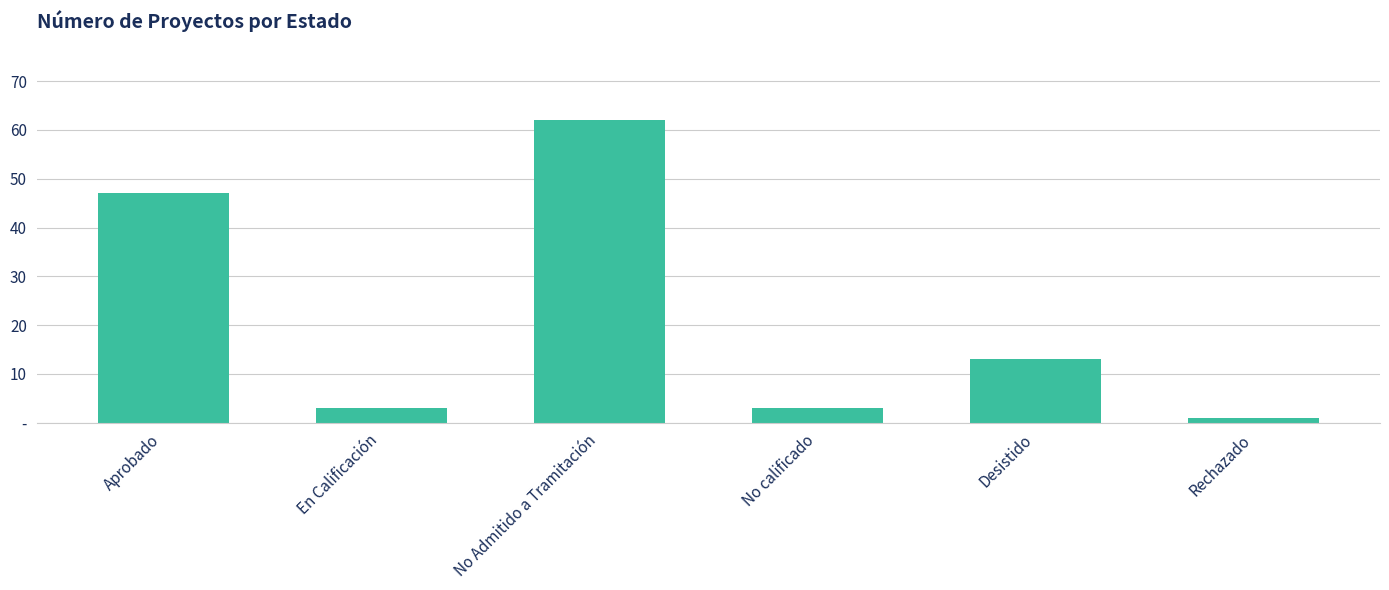

Which label corresponds to the largest value in the chart?

No Admitido a Tramitación